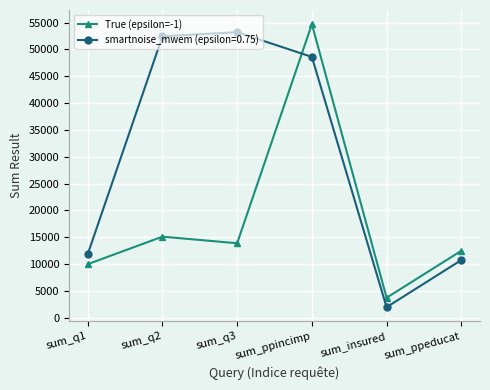

Is it true that True (epsilon=-1) equals 17608 at sum_ppeducat?

False